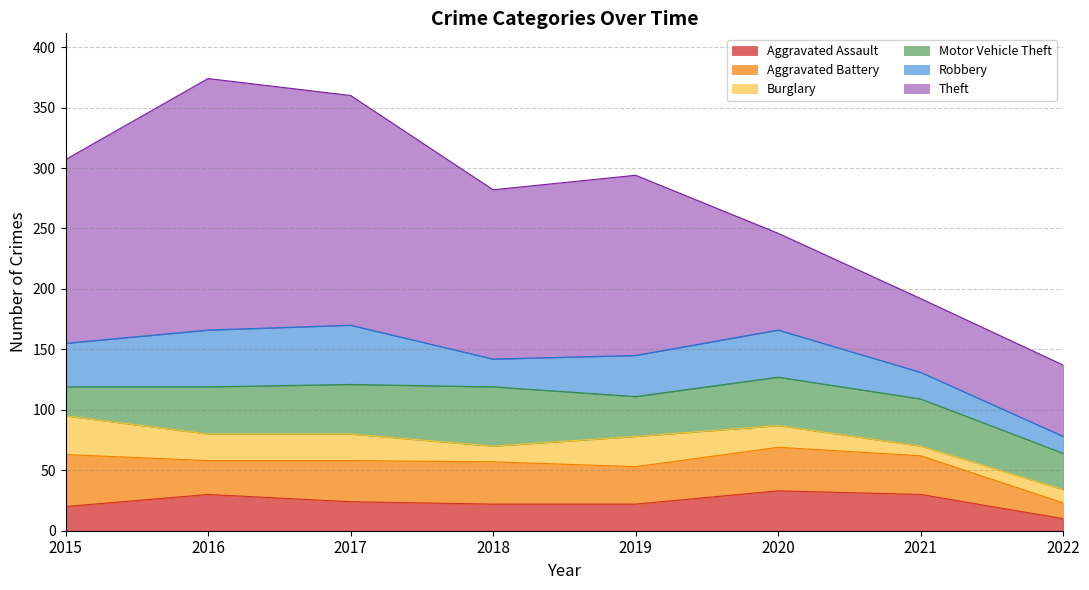

In Motor Vehicle Theft, how many points are higher than both neighbors (excluding endpoints)?

2